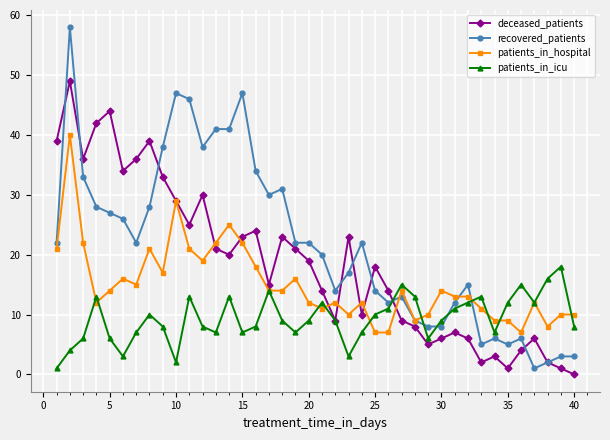

Rank the series by their average value, from highest to lowest.

recovered_patients, deceased_patients, patients_in_hospital, patients_in_icu